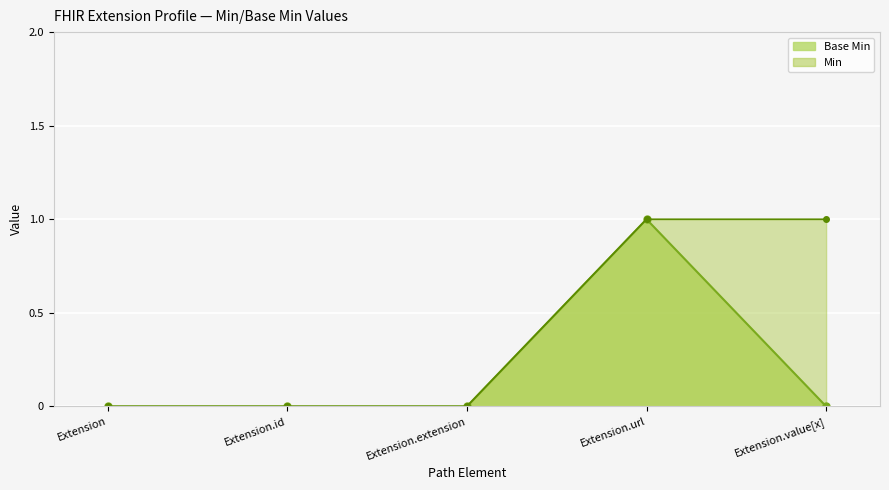

List the labels in order of value, largest first.

Extension.url, Extension, Extension.id, Extension.extension, Extension.value[x]